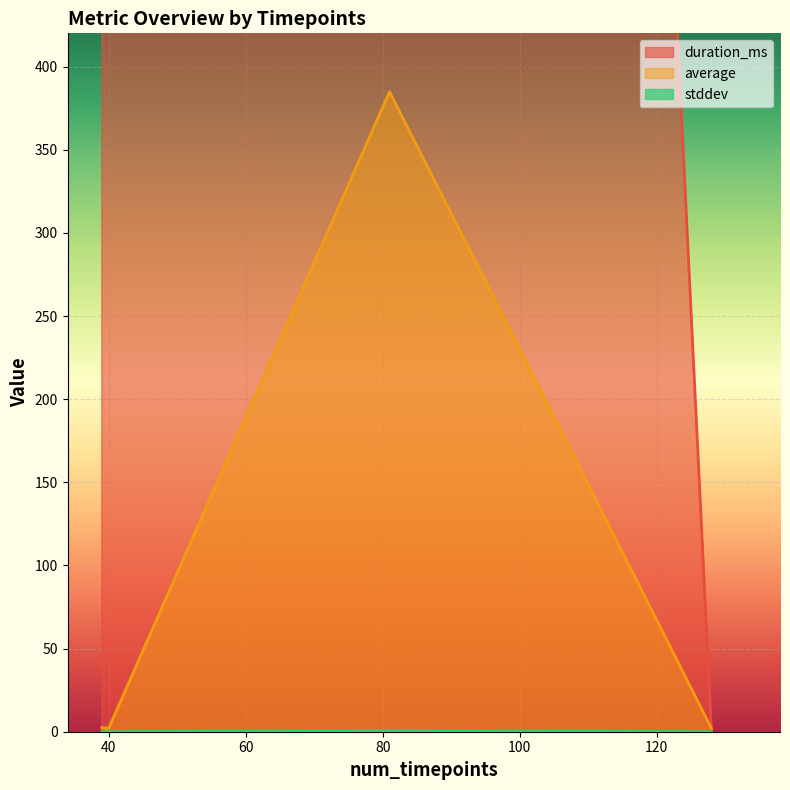

What is the difference between the highest and lowest values at 39?

3802.0